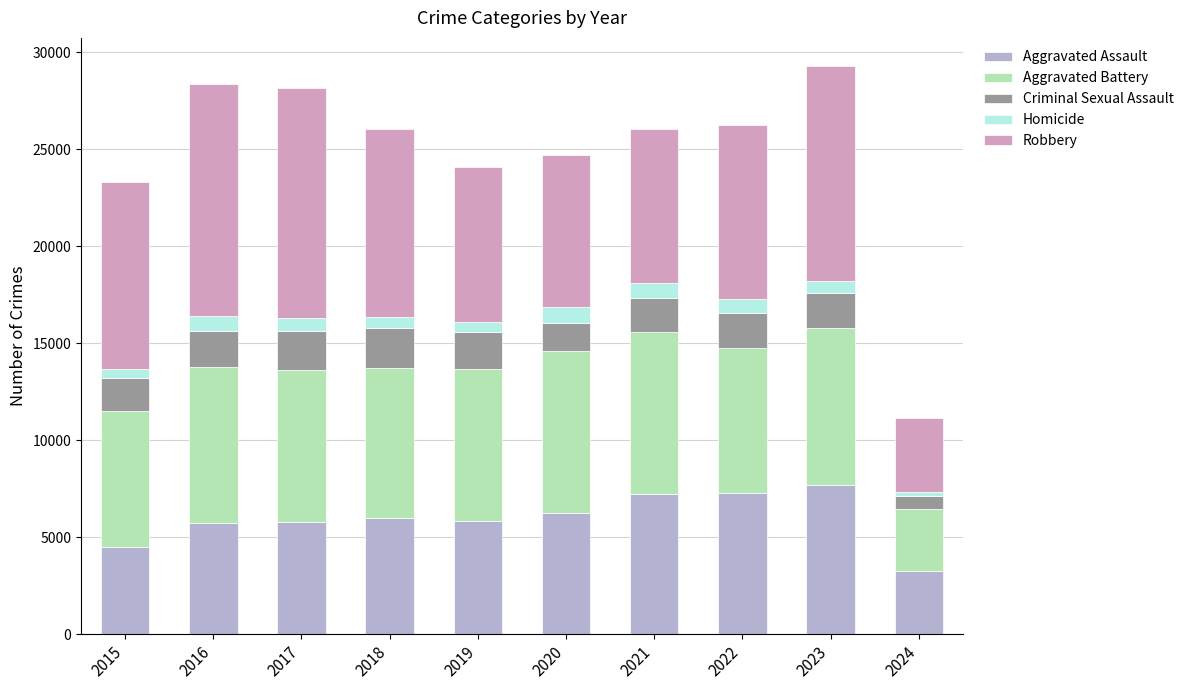

What is the difference between the maximum and minimum values in the Aggravated Assault series?

4456